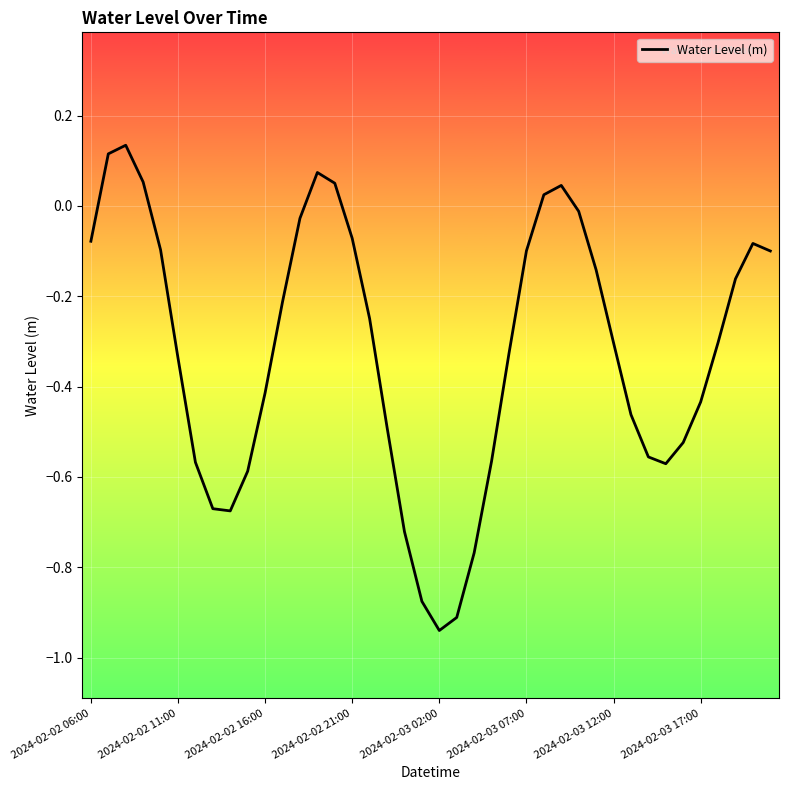

Is this an area chart (filled region under the line)?

No